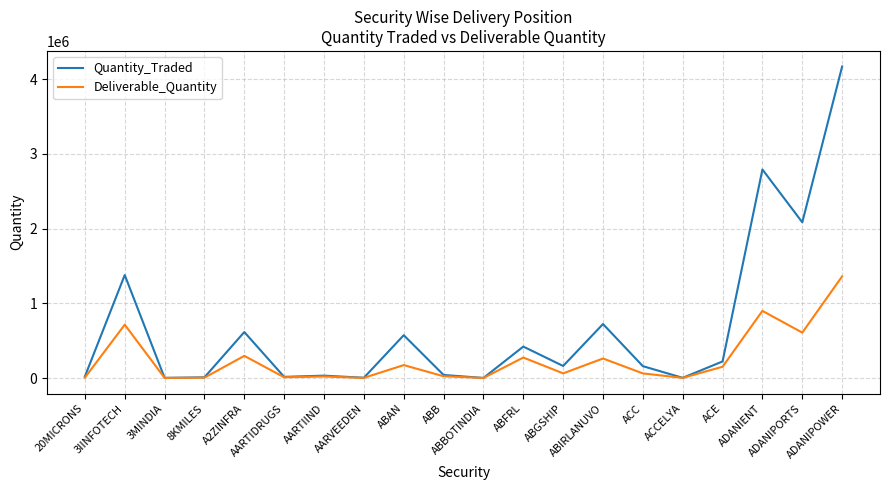

What is the minimum value for Quantity_Traded?

819